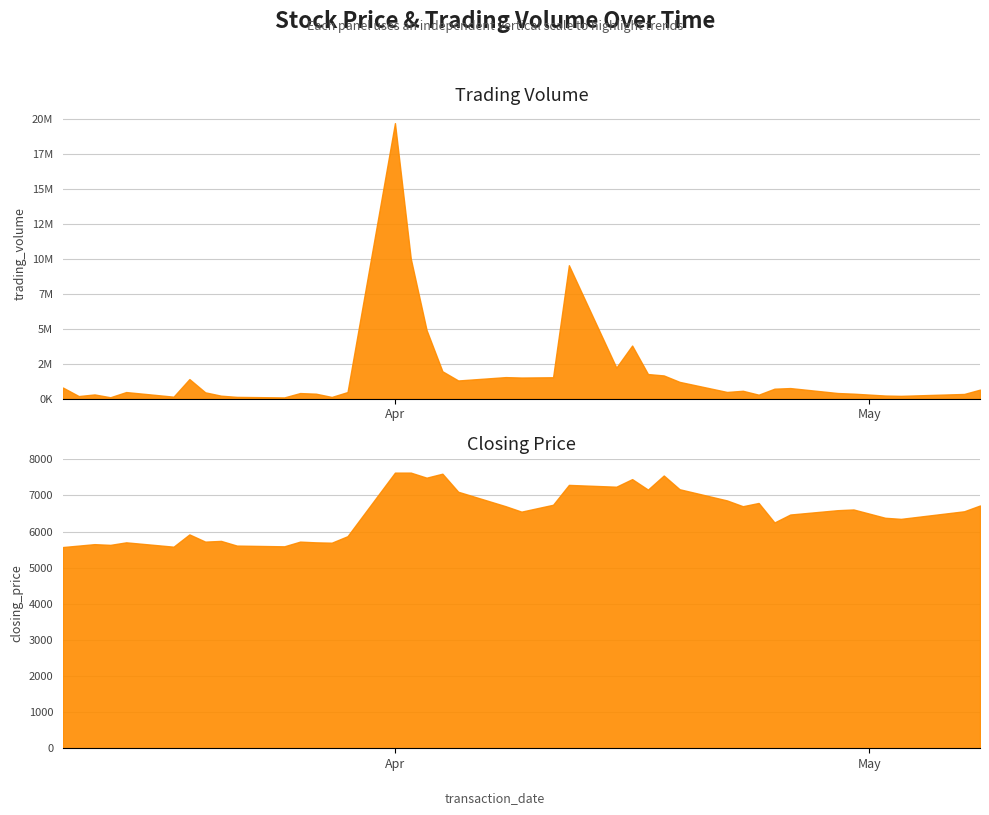

How many lines are shown in the chart?

2